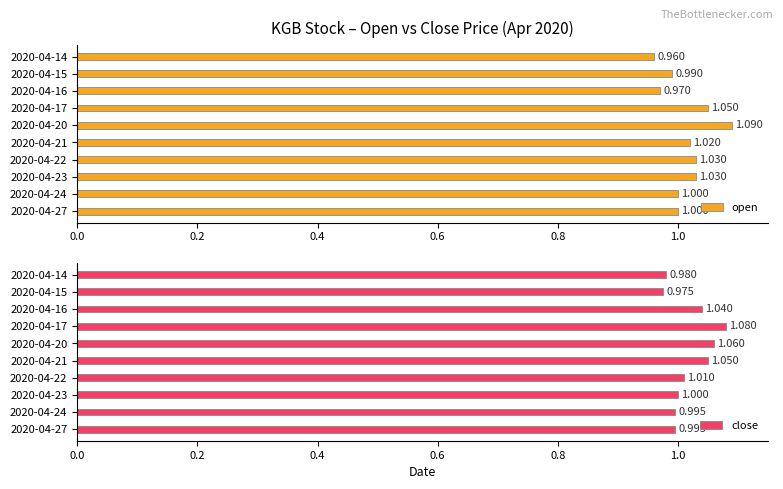

Is the value of open at 2020-04-14 greater than the value of close at 2020-04-20?

No